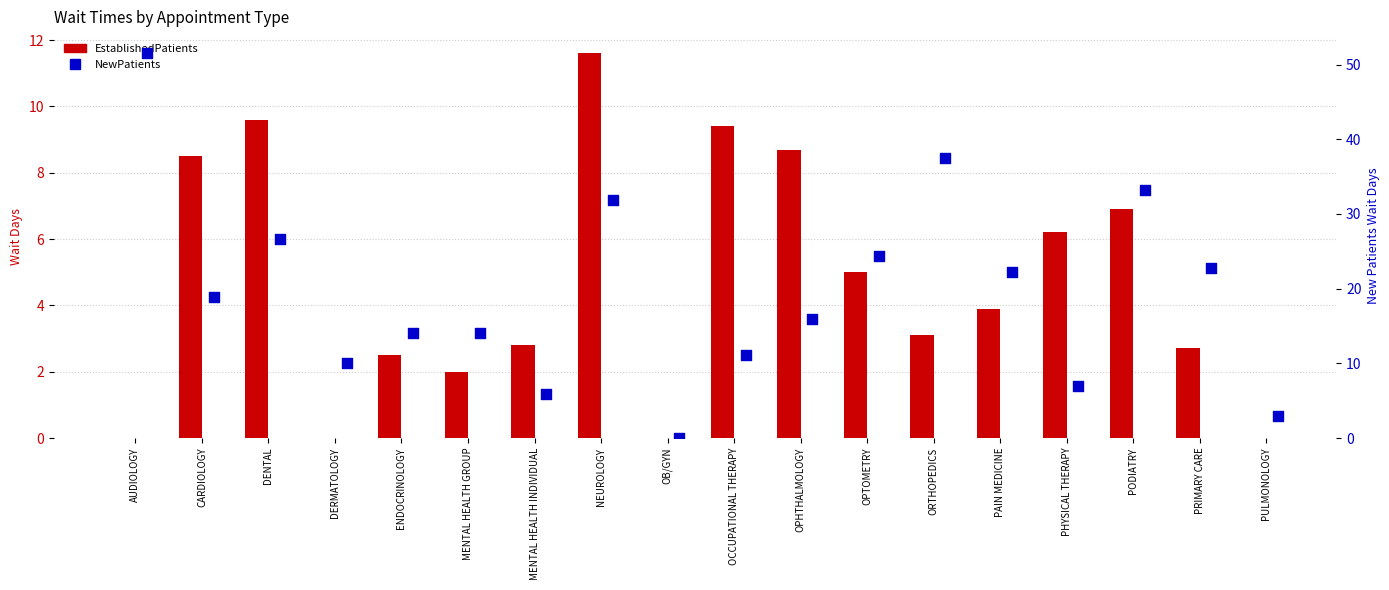

What is the total value across all series at PULMONOLOGY?

3.0